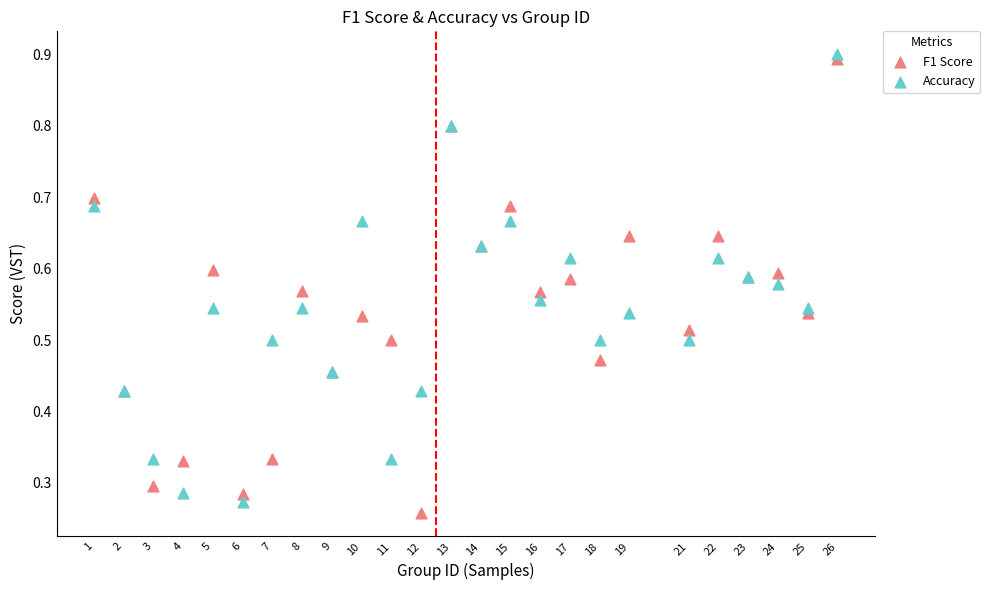

Which series contains the highest Y value?

Accuracy